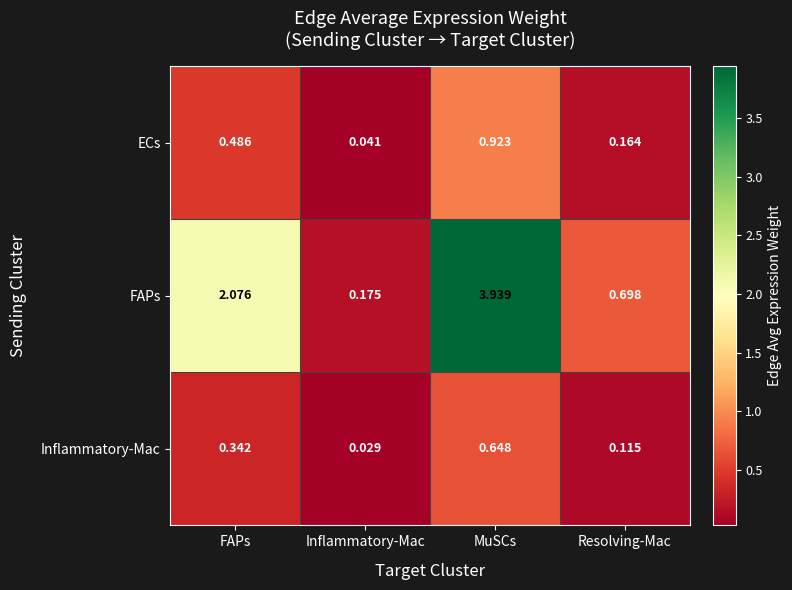

Between FAPs and MuSCs, which series saw the biggest shift?

FAPs